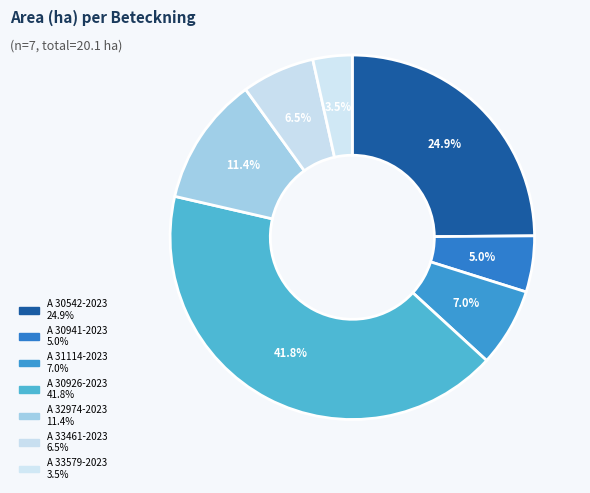

Rank the categories by value from highest to lowest.

A 30926-2023, A 30542-2023, A 32974-2023, A 31114-2023, A 33461-2023, A 30941-2023, A 33579-2023